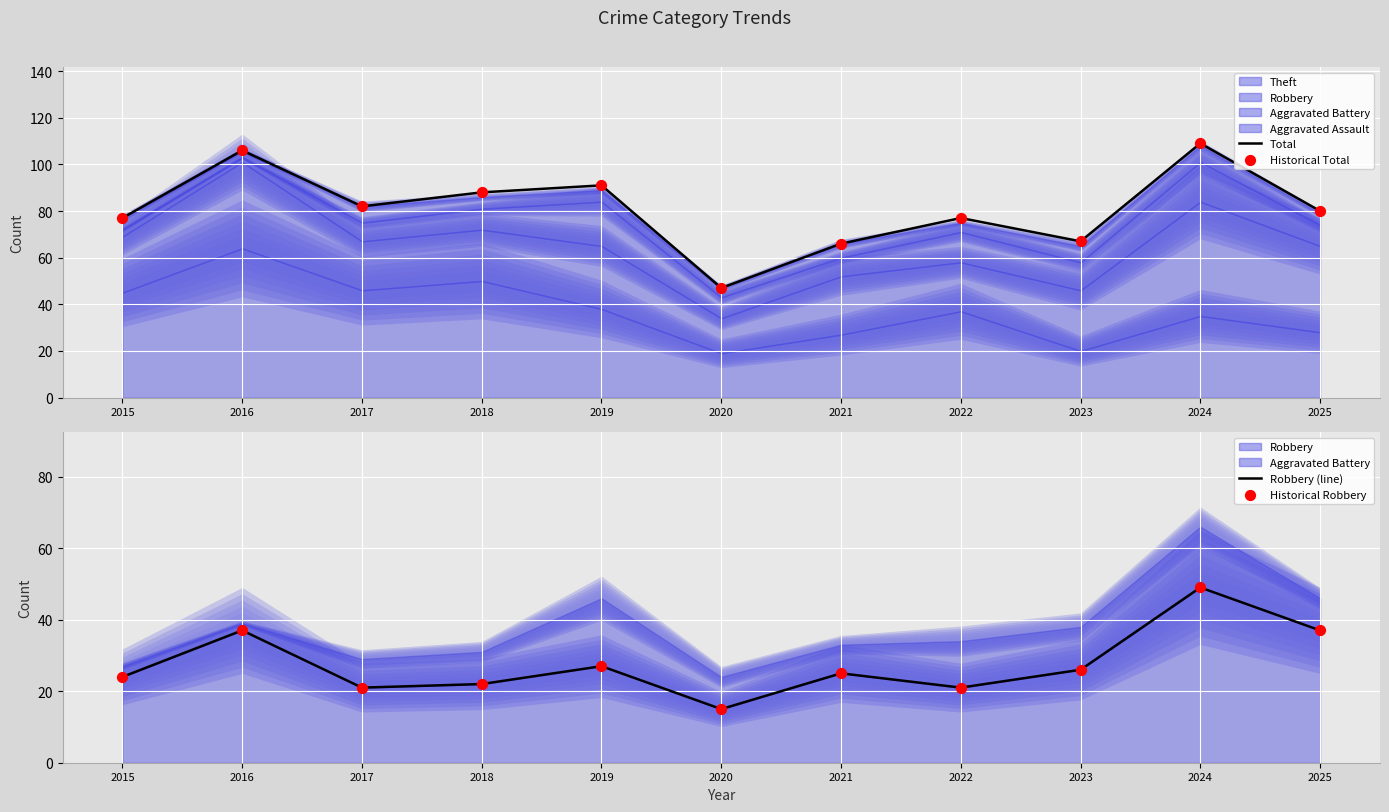

Which series has the largest Y range (max minus min)?

Total